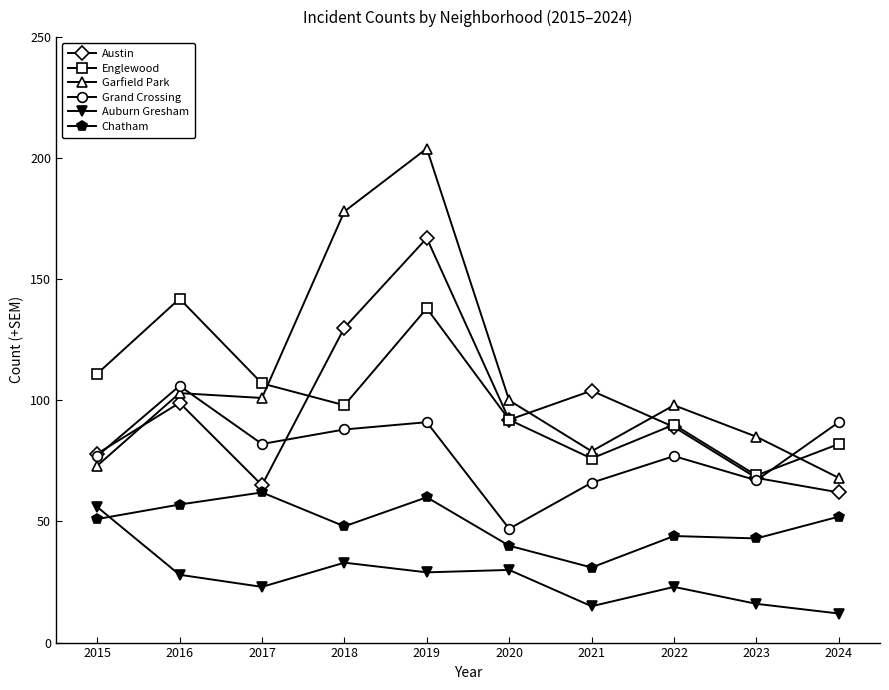

What is the average value of the Grand Crossing series?

79